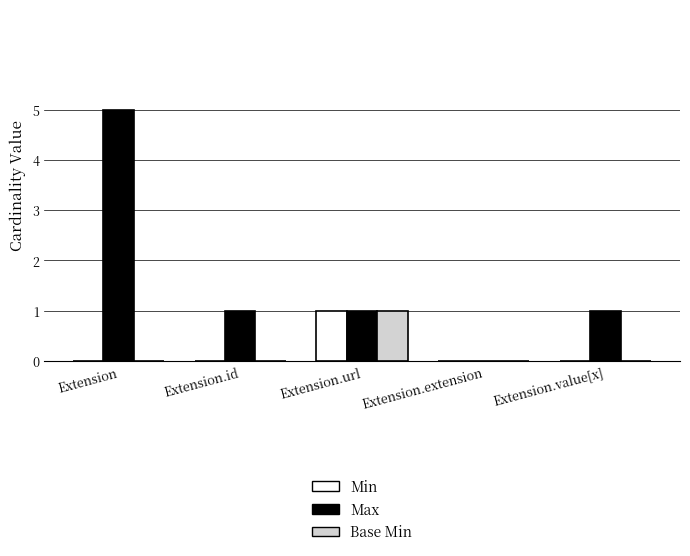

Are the bars grouped side by side (vs. stacked)?

Yes